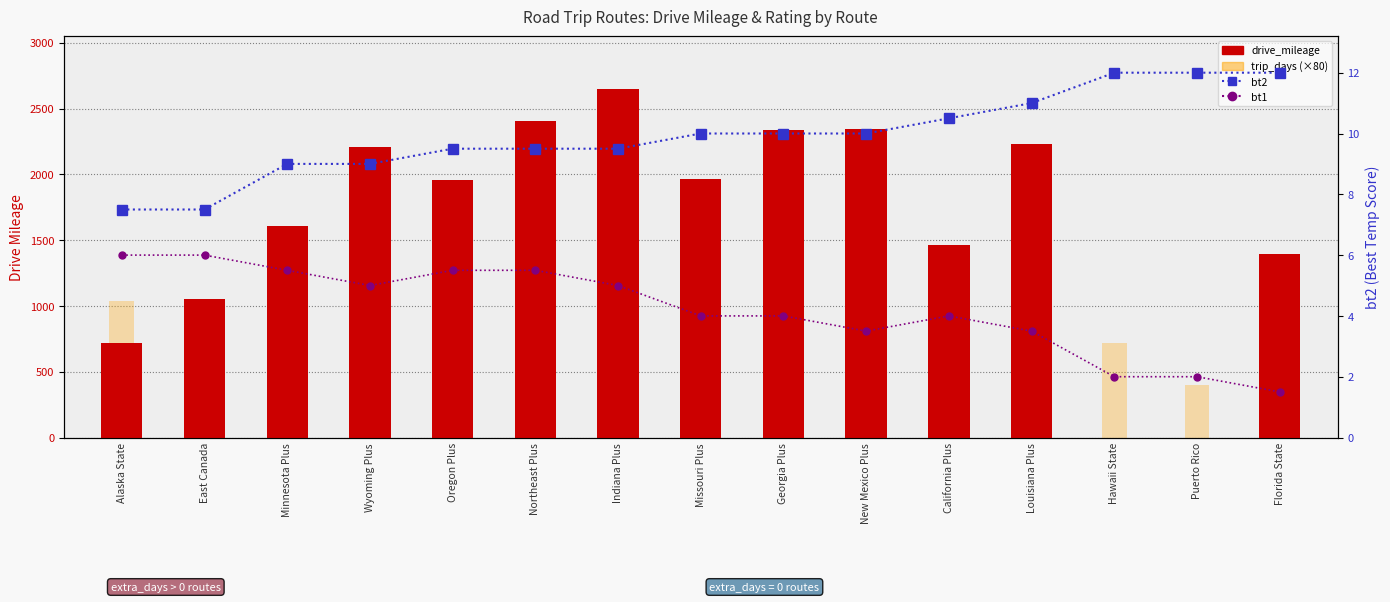

What position from the right is Missouri Plus?

8